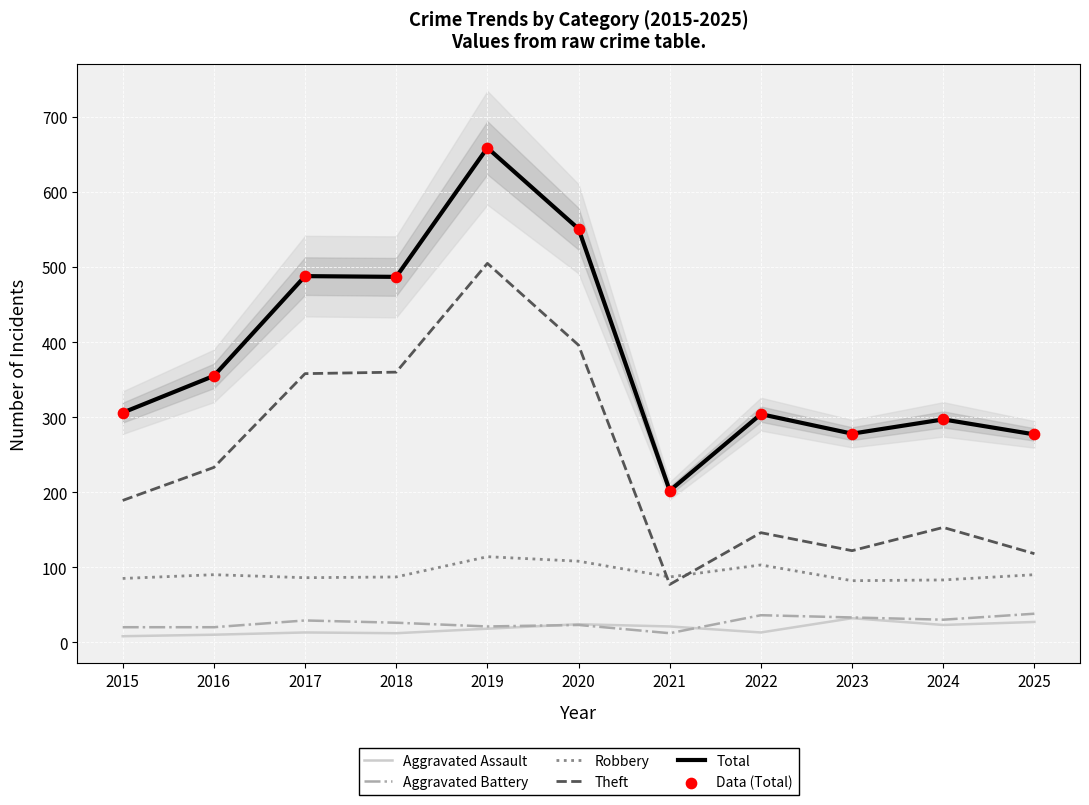

At which category is the sum across all series the highest?

2019